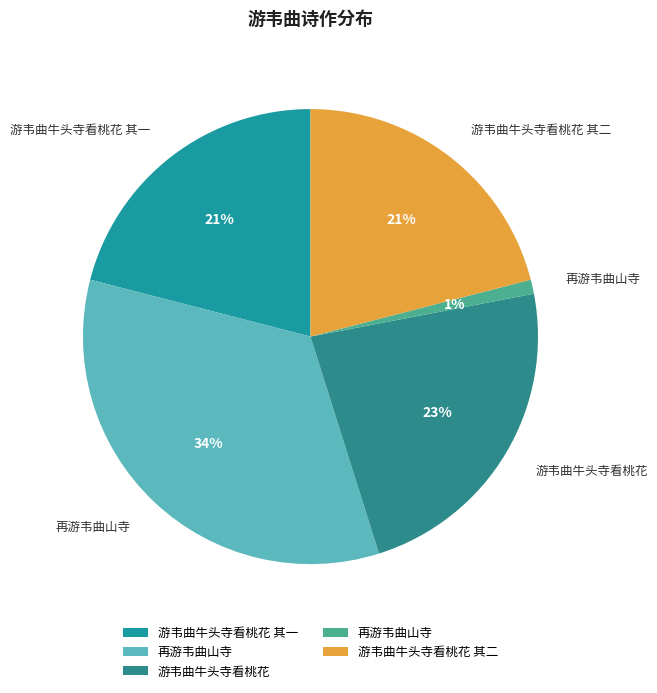

Count the number of slices in the pie.

5